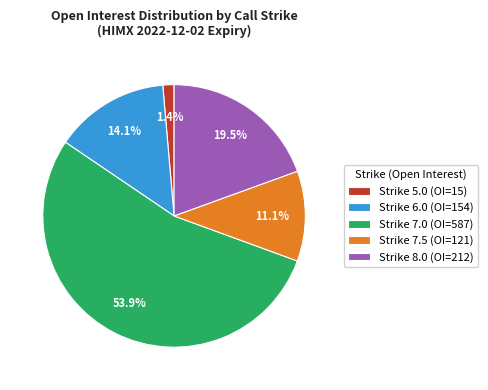

What is the smallest slice in the pie chart?

Strike 5.0 (OI=15)